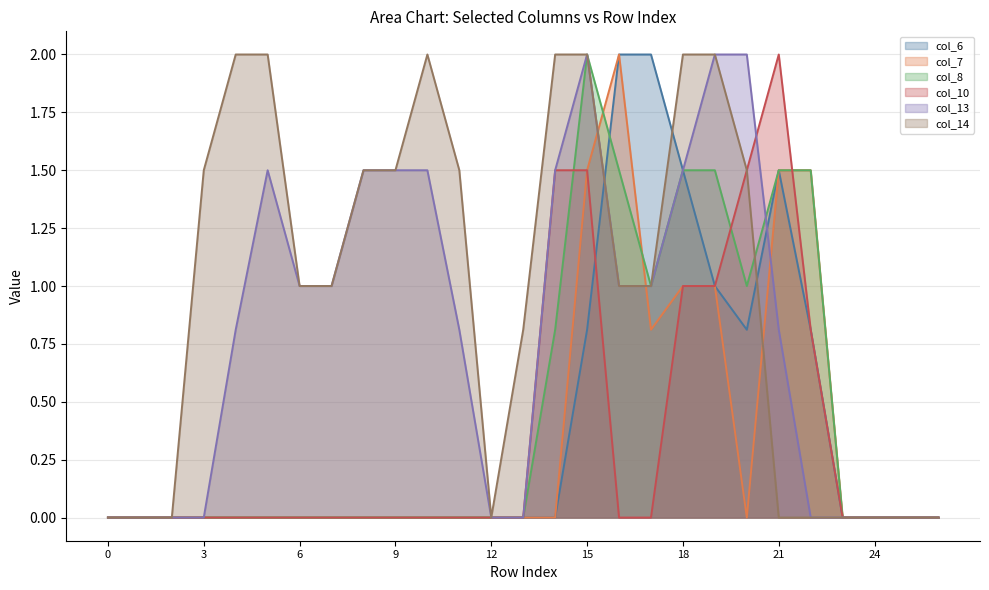

True or false: col_14 line and col_7 line cross at least once.

True